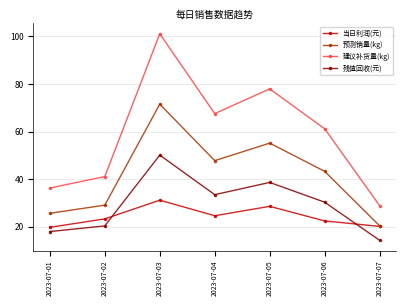

Which label corresponds to the largest value in the chart?

2023-07-03